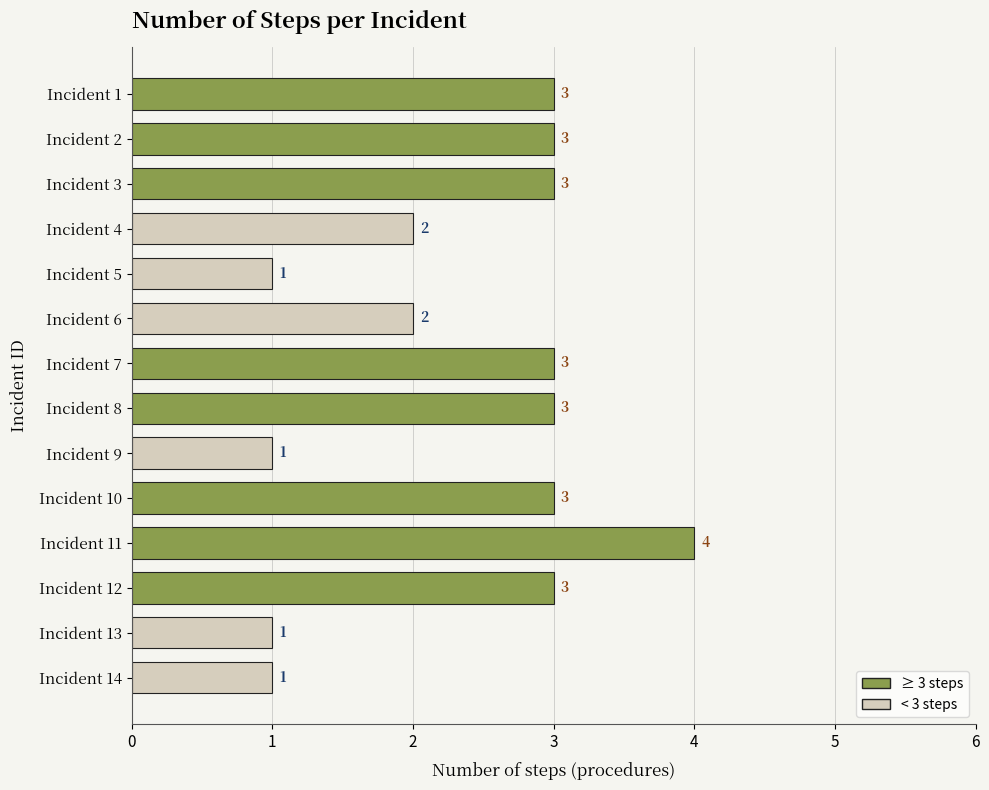

What is the value of the 12th bar from the top?

3